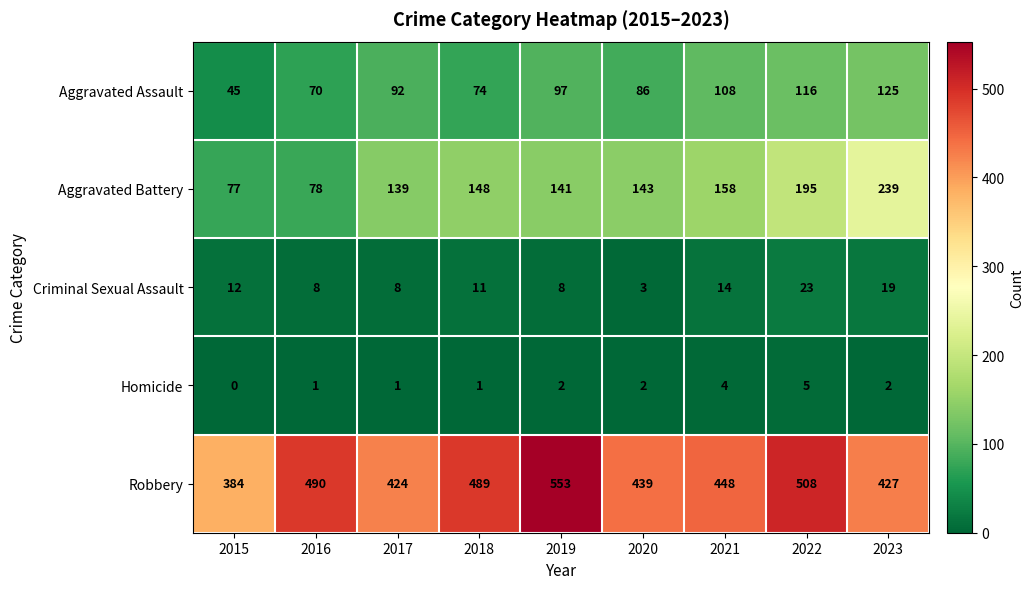

True or false: Homicide has a value of 2 at 2020.

True